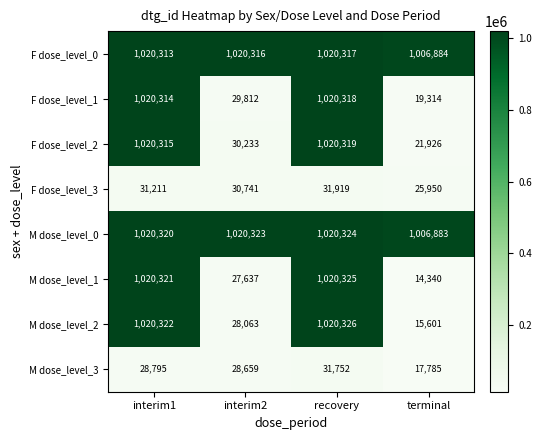

What is the difference between the M dose_level_0 values at interim2 and terminal?

13440